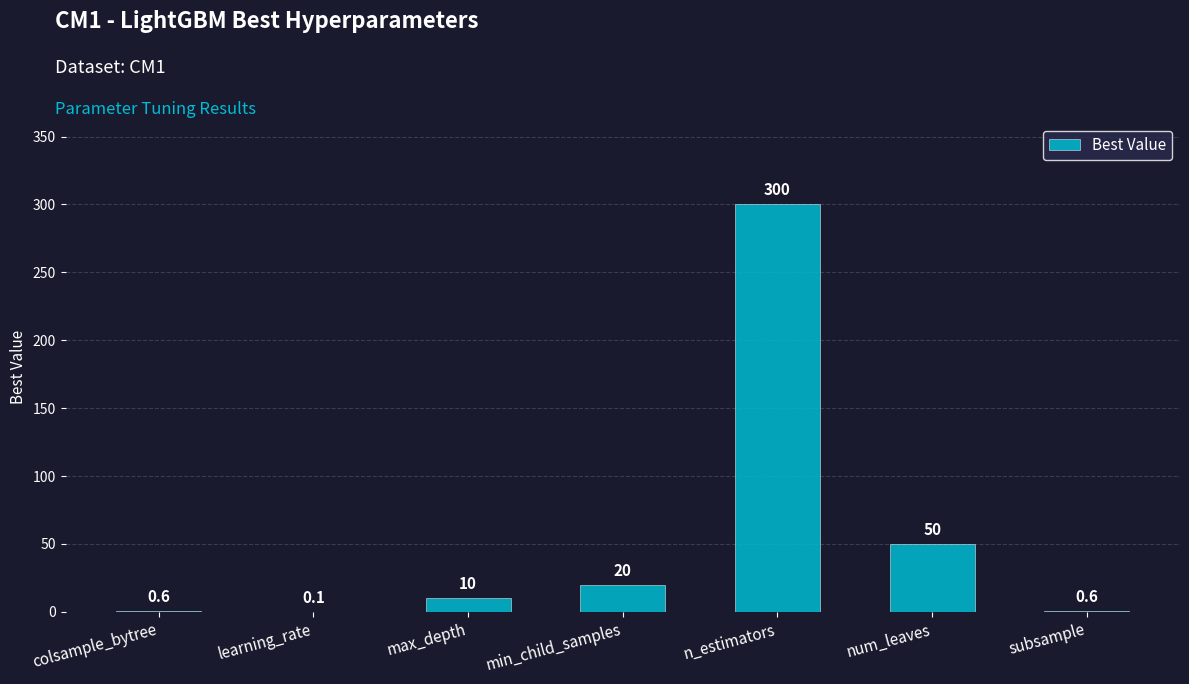

What is the ratio of the value at colsample_bytree to the value at max_depth?

0.1